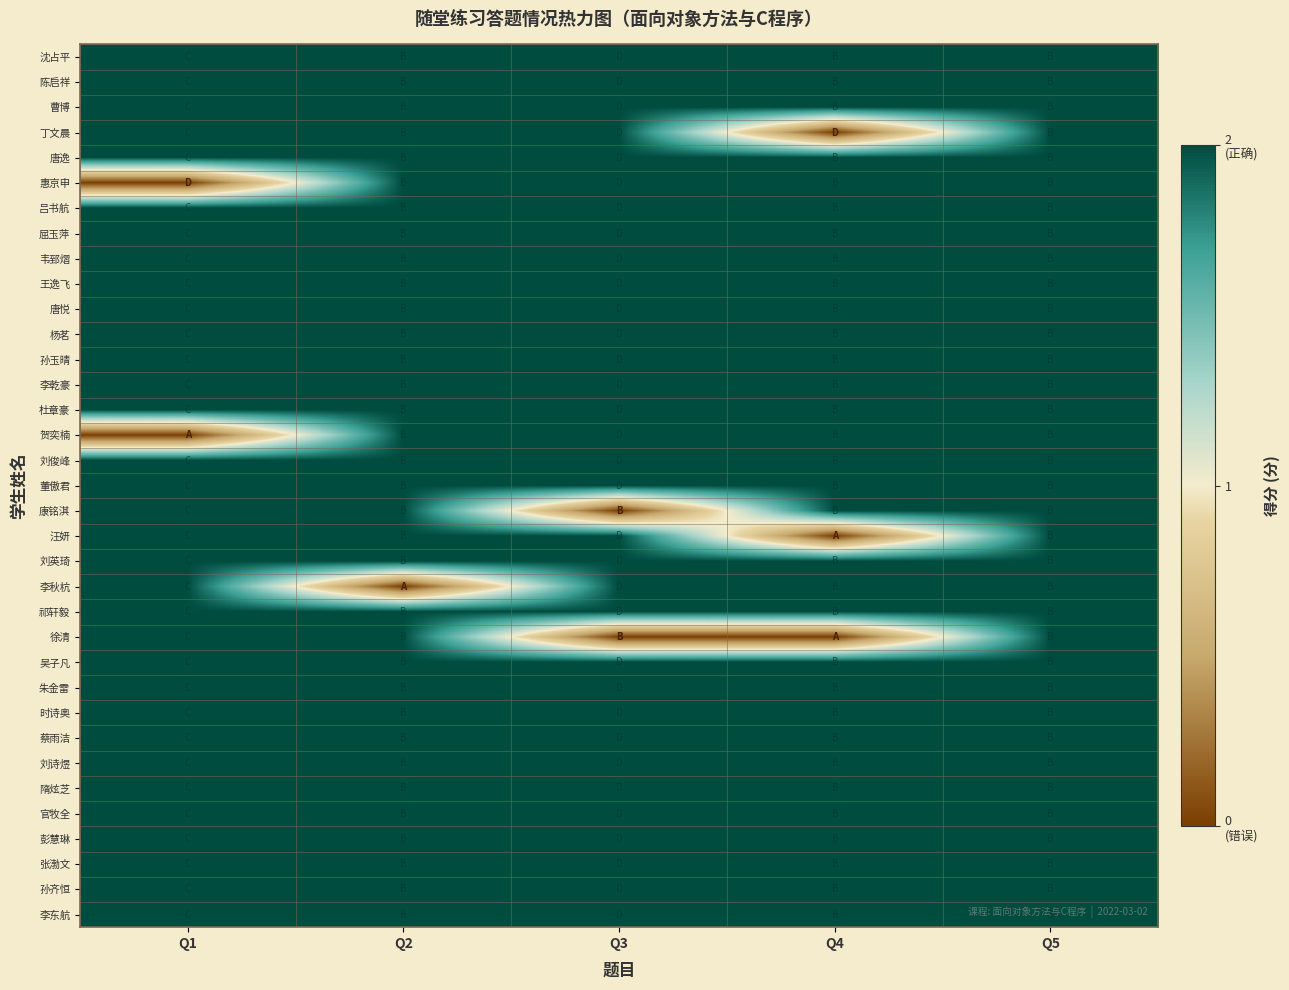

Reading left to right, what are all the values shown in this chart?

沈占平: Q1=2	Q2=2	Q3=2	Q4=2	Q5=2
陈启祥: Q1=2	Q2=2	Q3=2	Q4=2	Q5=2
曹博: Q1=2	Q2=2	Q3=2	Q4=2	Q5=2
丁文晨: Q1=2	Q2=2	Q3=2	Q4=0	Q5=2
唐逸: Q1=2	Q2=2	Q3=2	Q4=2	Q5=2
惠京申: Q1=0	Q2=2	Q3=2	Q4=2	Q5=2
吕书航: Q1=2	Q2=2	Q3=2	Q4=2	Q5=2
屈玉萍: Q1=2	Q2=2	Q3=2	Q4=2	Q5=2
韦郅熠: Q1=2	Q2=2	Q3=2	Q4=2	Q5=2
王逸飞: Q1=2	Q2=2	Q3=2	Q4=2	Q5=2
唐悦: Q1=2	Q2=2	Q3=2	Q4=2	Q5=2
杨茗: Q1=2	Q2=2	Q3=2	Q4=2	Q5=2
孙玉晴: Q1=2	Q2=2	Q3=2	Q4=2	Q5=2
李乾豪: Q1=2	Q2=2	Q3=2	Q4=2	Q5=2
杜章豪: Q1=2	Q2=2	Q3=2	Q4=2	Q5=2
贺奕楠: Q1=0	Q2=2	Q3=2	Q4=2	Q5=2
刘俊峰: Q1=2	Q2=2	Q3=2	Q4=2	Q5=2
董傲君: Q1=2	Q2=2	Q3=2	Q4=2	Q5=2
康铭淇: Q1=2	Q2=2	Q3=0	Q4=2	Q5=2
汪妍: Q1=2	Q2=2	Q3=2	Q4=0	Q5=2
刘英琦: Q1=2	Q2=2	Q3=2	Q4=2	Q5=2
李秋杭: Q1=2	Q2=0	Q3=2	Q4=2	Q5=2
祁轩毅: Q1=2	Q2=2	Q3=2	Q4=2	Q5=2
徐清: Q1=2	Q2=2	Q3=0	Q4=0	Q5=2
吴子凡: Q1=2	Q2=2	Q3=2	Q4=2	Q5=2
朱金雷: Q1=2	Q2=2	Q3=2	Q4=2	Q5=2
时诗奥: Q1=2	Q2=2	Q3=2	Q4=2	Q5=2
蔡雨洁: Q1=2	Q2=2	Q3=2	Q4=2	Q5=2
刘诗煜: Q1=2	Q2=2	Q3=2	Q4=2	Q5=2
隋炫芝: Q1=2	Q2=2	Q3=2	Q4=2	Q5=2
官牧全: Q1=2	Q2=2	Q3=2	Q4=2	Q5=2
彭慧琳: Q1=2	Q2=2	Q3=2	Q4=2	Q5=2
张渤文: Q1=2	Q2=2	Q3=2	Q4=2	Q5=2
孙齐恒: Q1=2	Q2=2	Q3=2	Q4=2	Q5=2
李东航: Q1=2	Q2=2	Q3=2	Q4=2	Q5=2